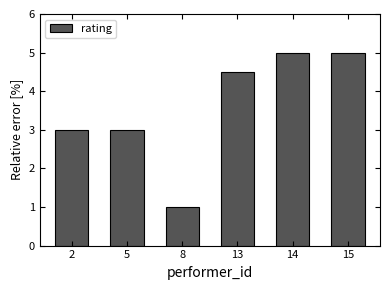

Approximately how many times larger is the value at 2 compared to 5?

1.0